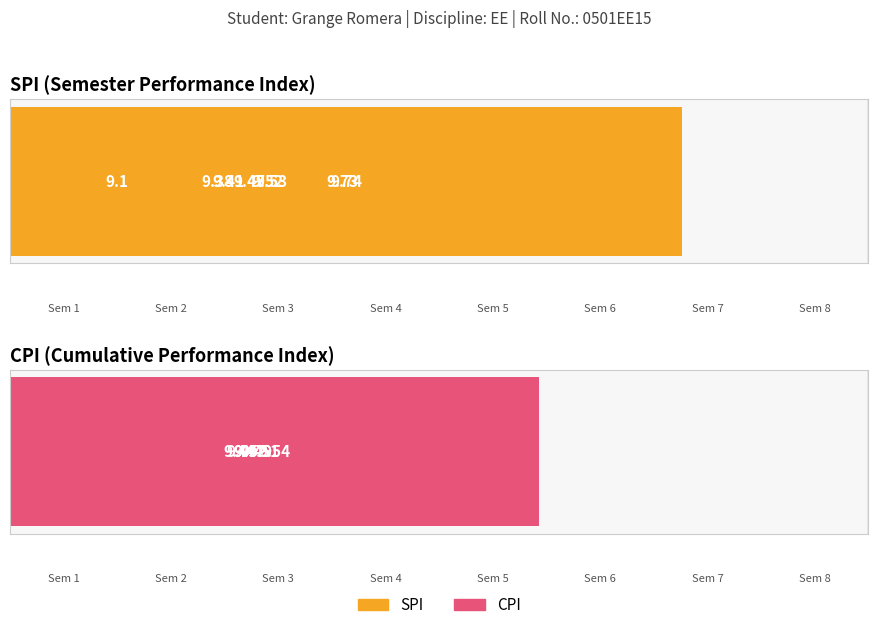

Reading right to left, extract all data points from this chart.

SPI: 9.5	9.7	9.1	9.4	9.7	9.5	9.4	9.5
CPI: 9.5	9.5	9.4	9.5	9.5	9.5	9.4	9.5